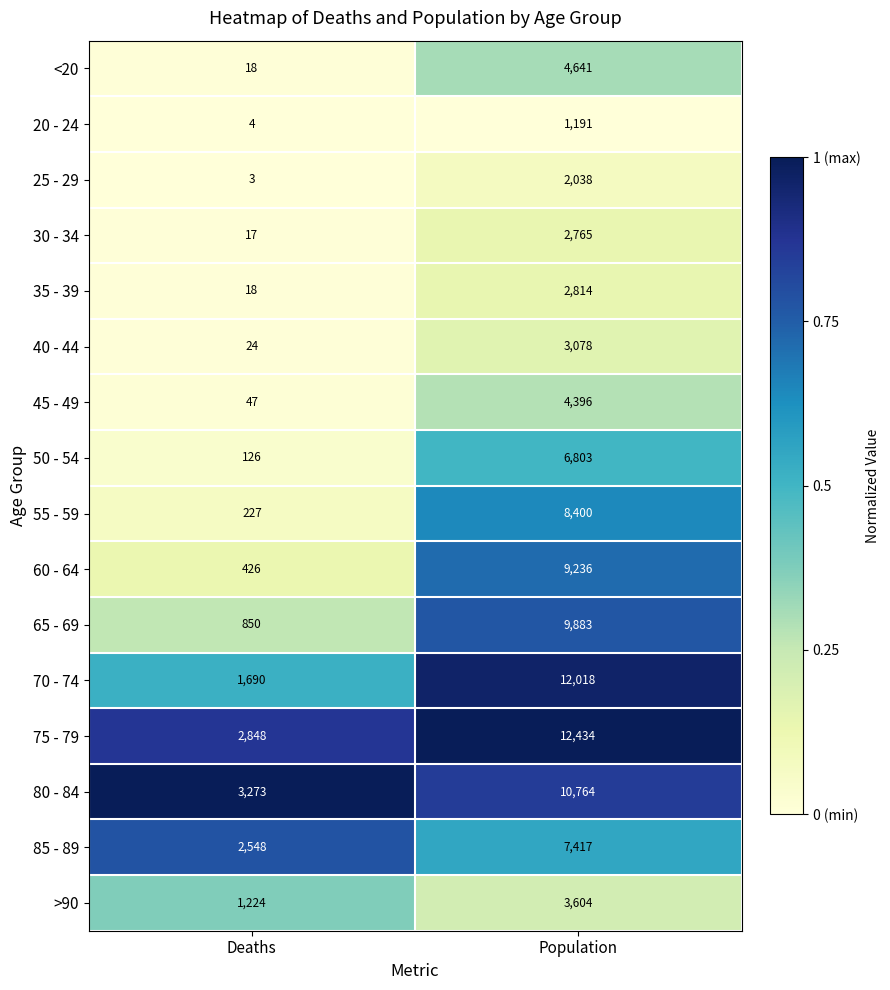

What is the difference between the >90 values at Deaths and Population?

2380